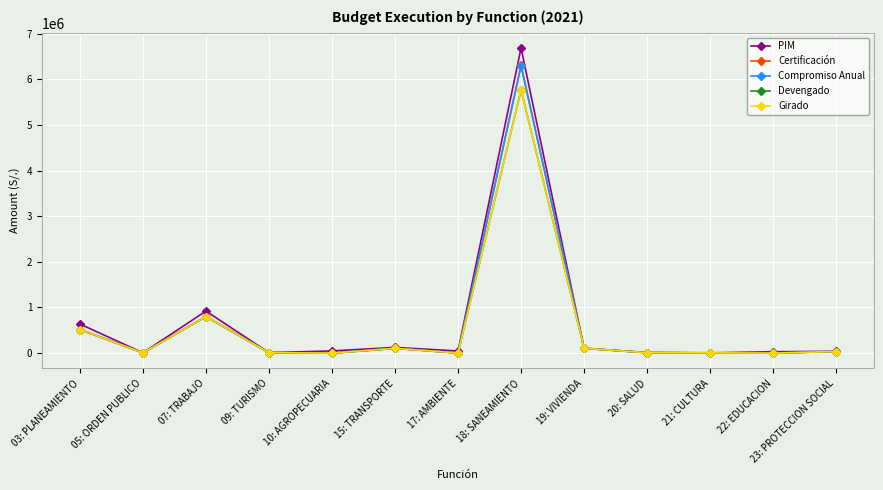

True or false: Compromiso Anual has more than 2 points higher than both neighbors.

True